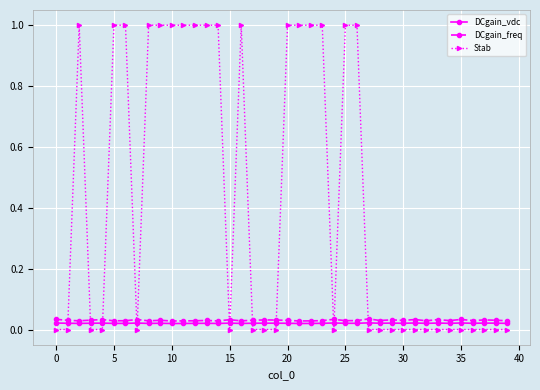

What is the sum of all DCgain_vdc values?

0.8